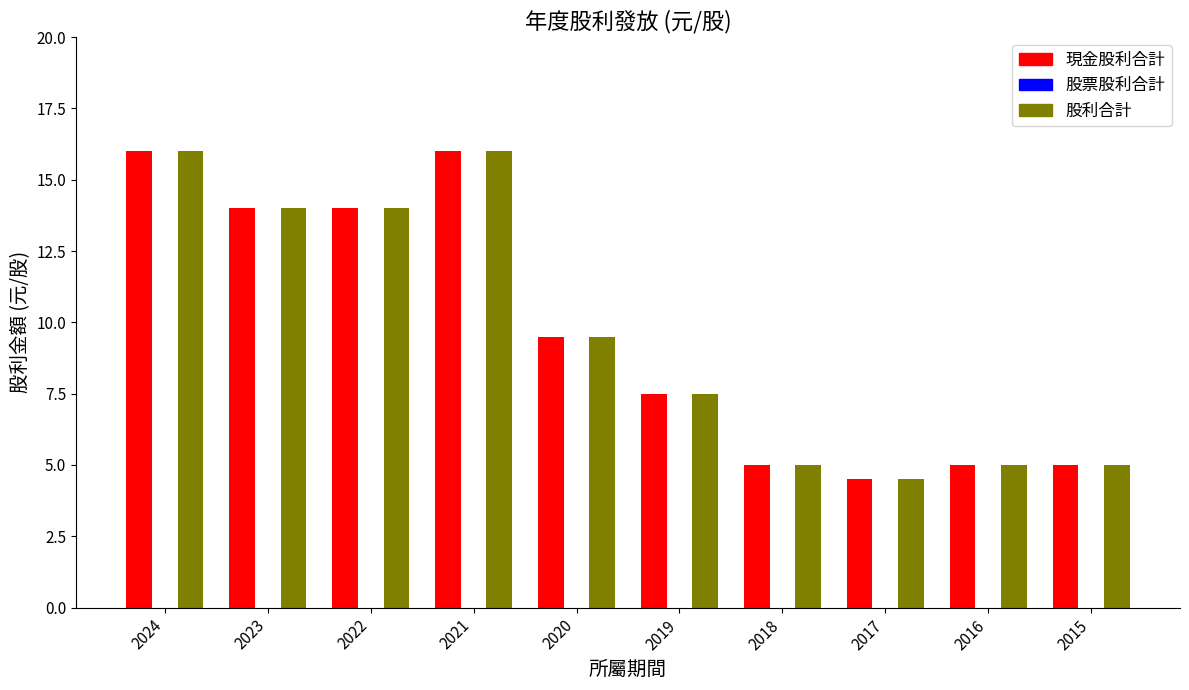

Reading left to right, what are all the values shown in this chart?

現金股利合計: 16.0	14.0	14.0	16.0	9.5	7.5	5.0	4.5	5.0	5.0
股利合計: 16.0	14.0	14.0	16.0	9.5	7.5	5.0	4.5	5.0	5.0